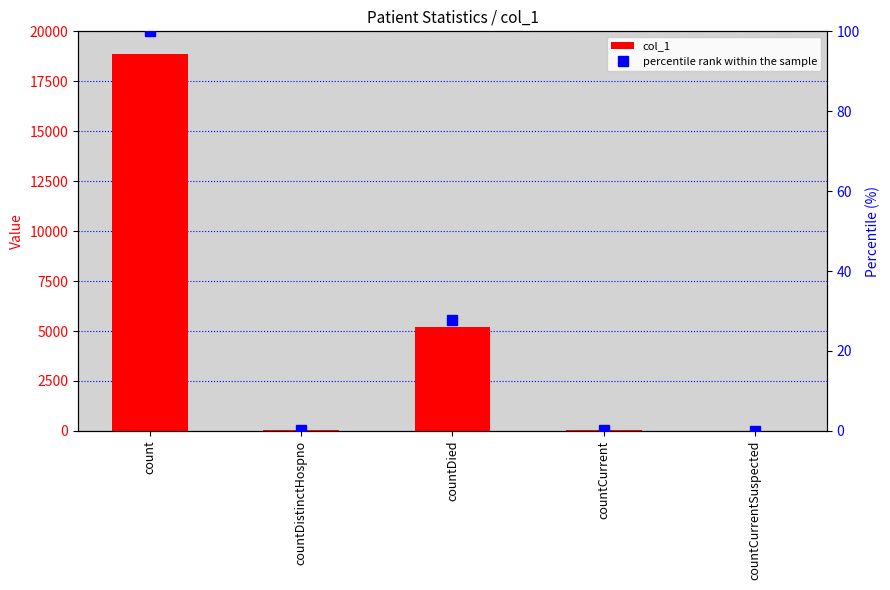

What position from the left is countCurrent?

4